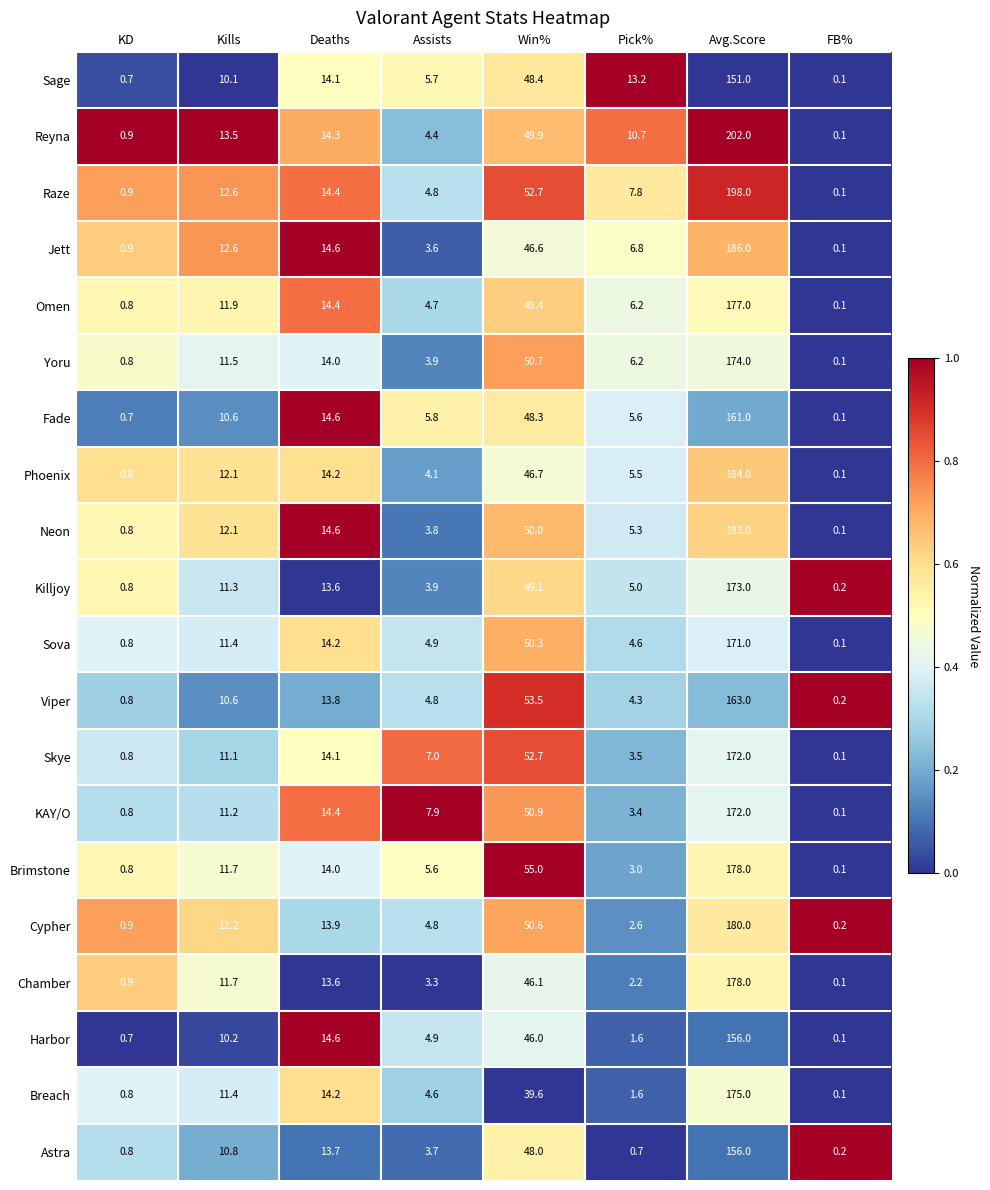

What is the maximum value shown in the chart?

202.0